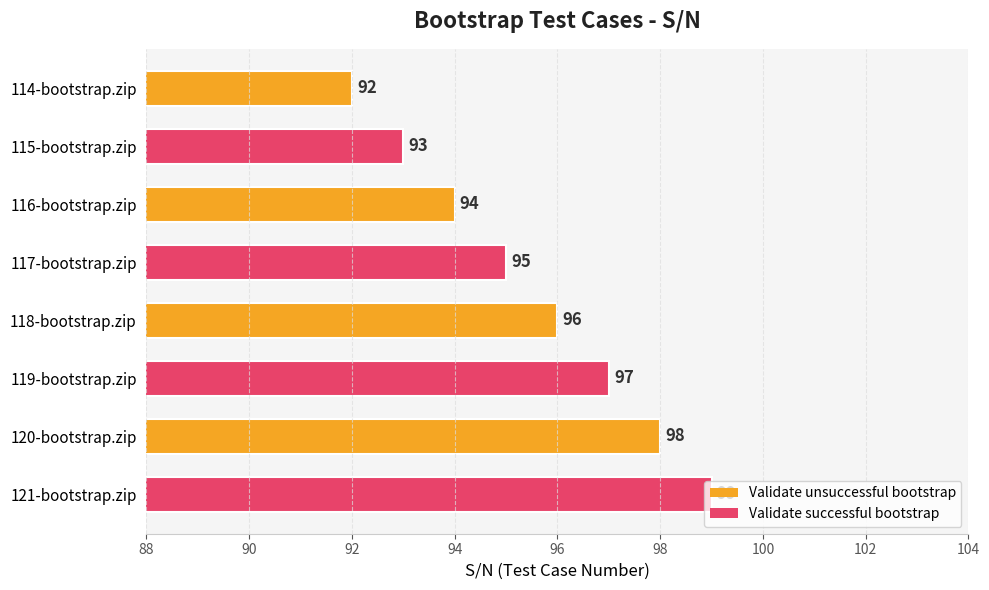

What is the difference between the maximum and minimum values?

7